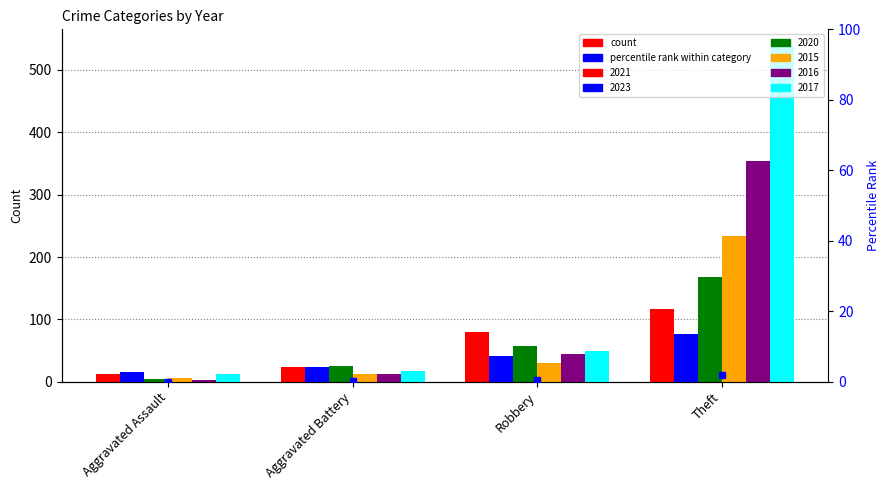

At how many categories does at least one series exceed 127?

1